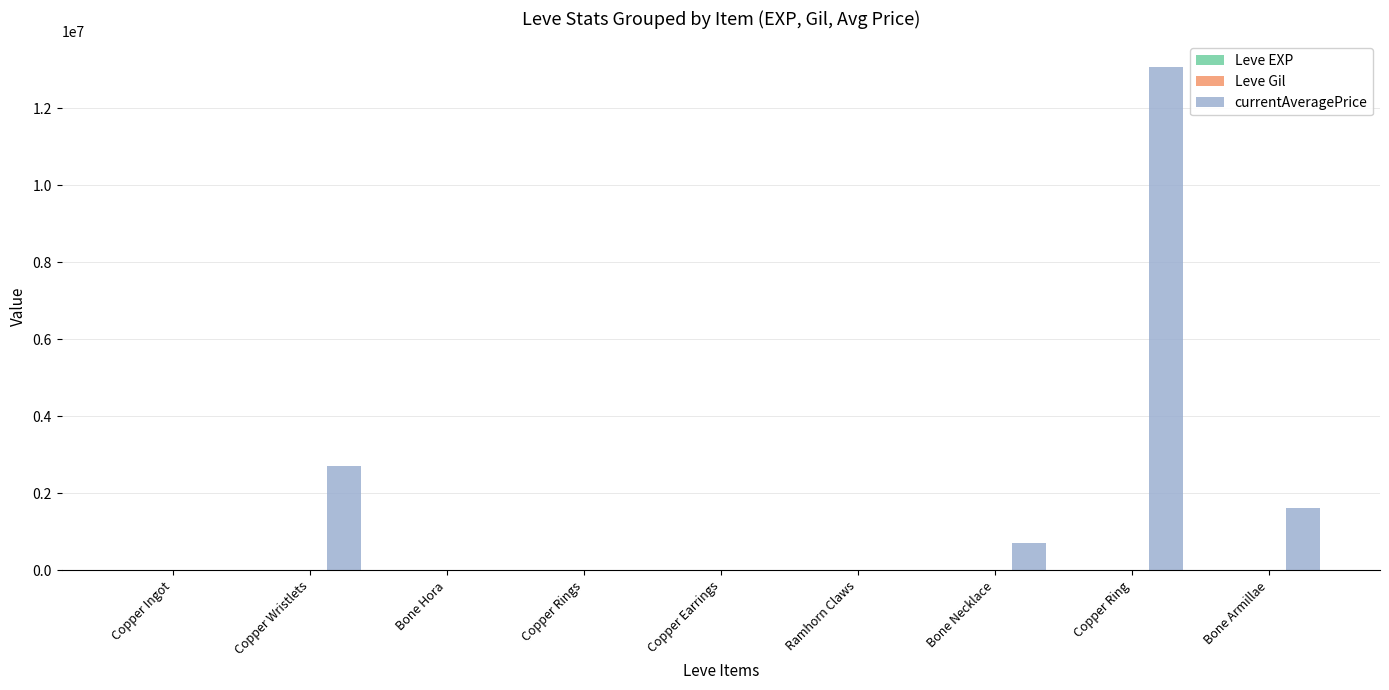

At which category is the sum across all series the highest?

Copper Ring